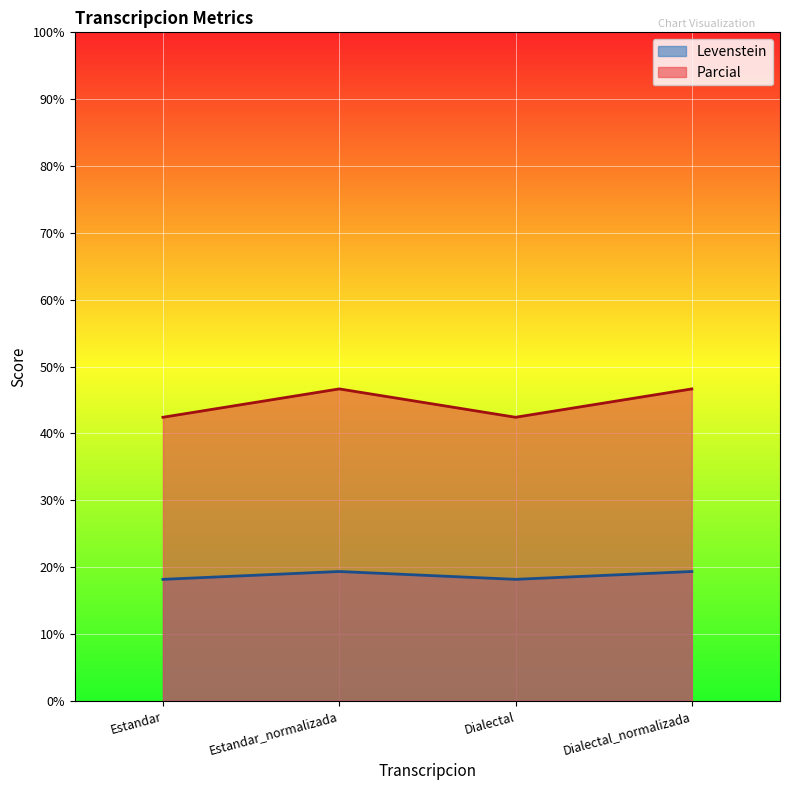

What position from the left is Dialectal_normalizada?

4